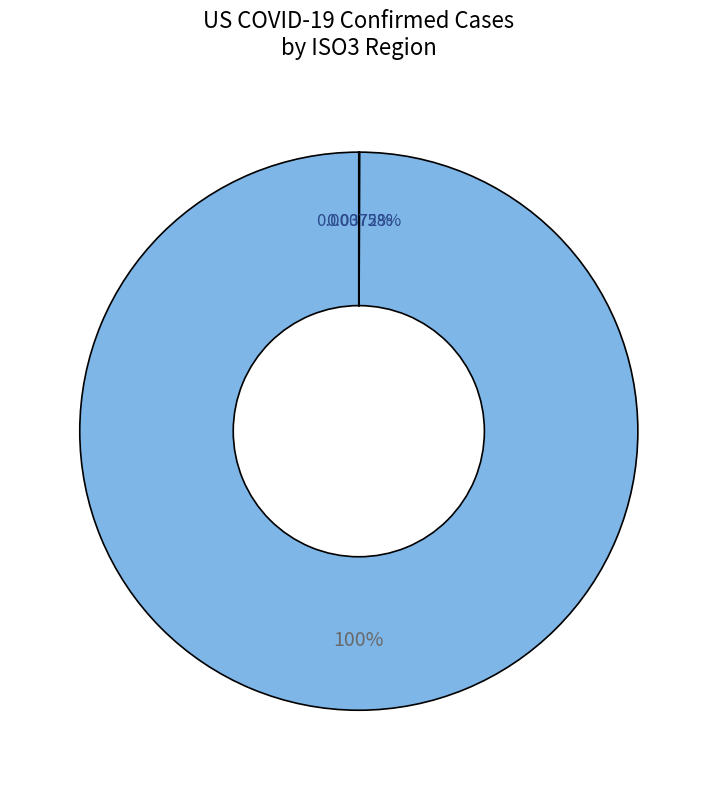

What is the smallest slice in the pie chart?

ASM